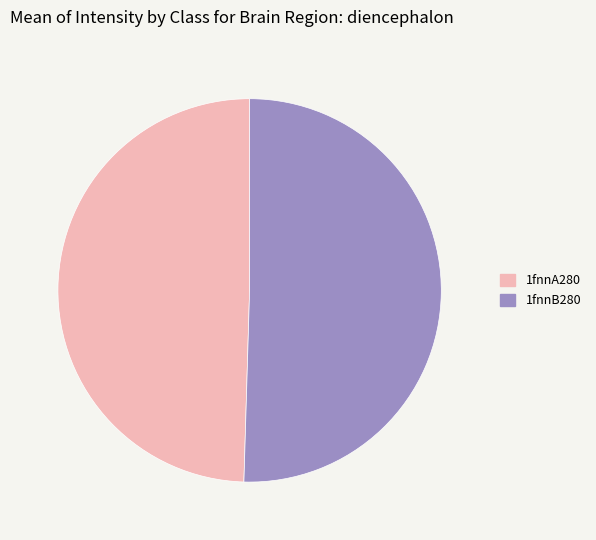

True or false: 1fnnB280 accounts for 50% of the total.

True